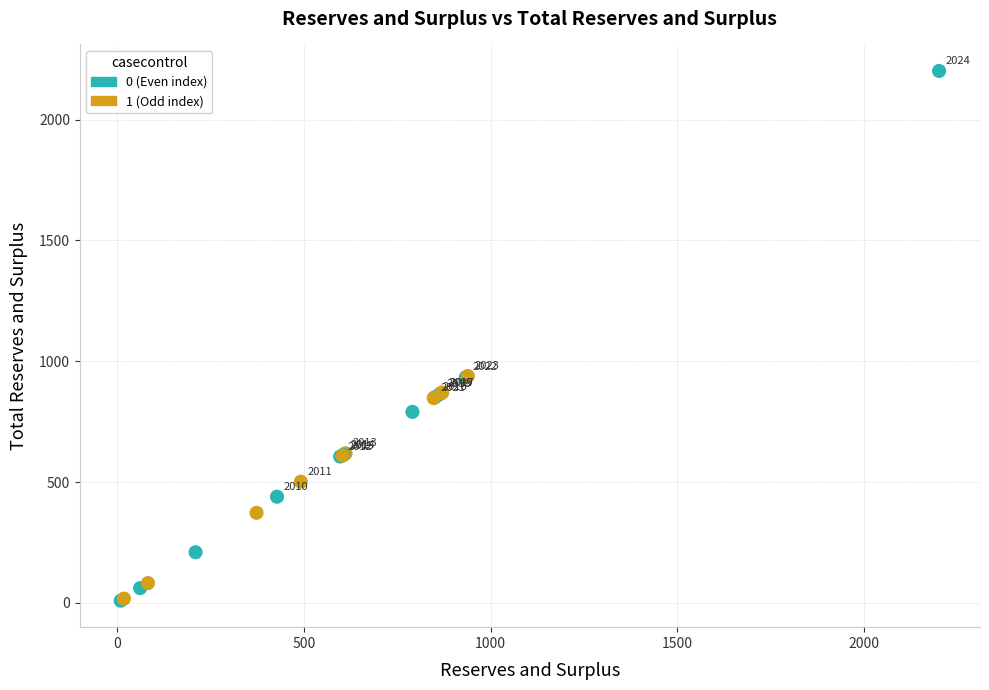

What Y value in the scatter plot is closest to 1105?

939.0